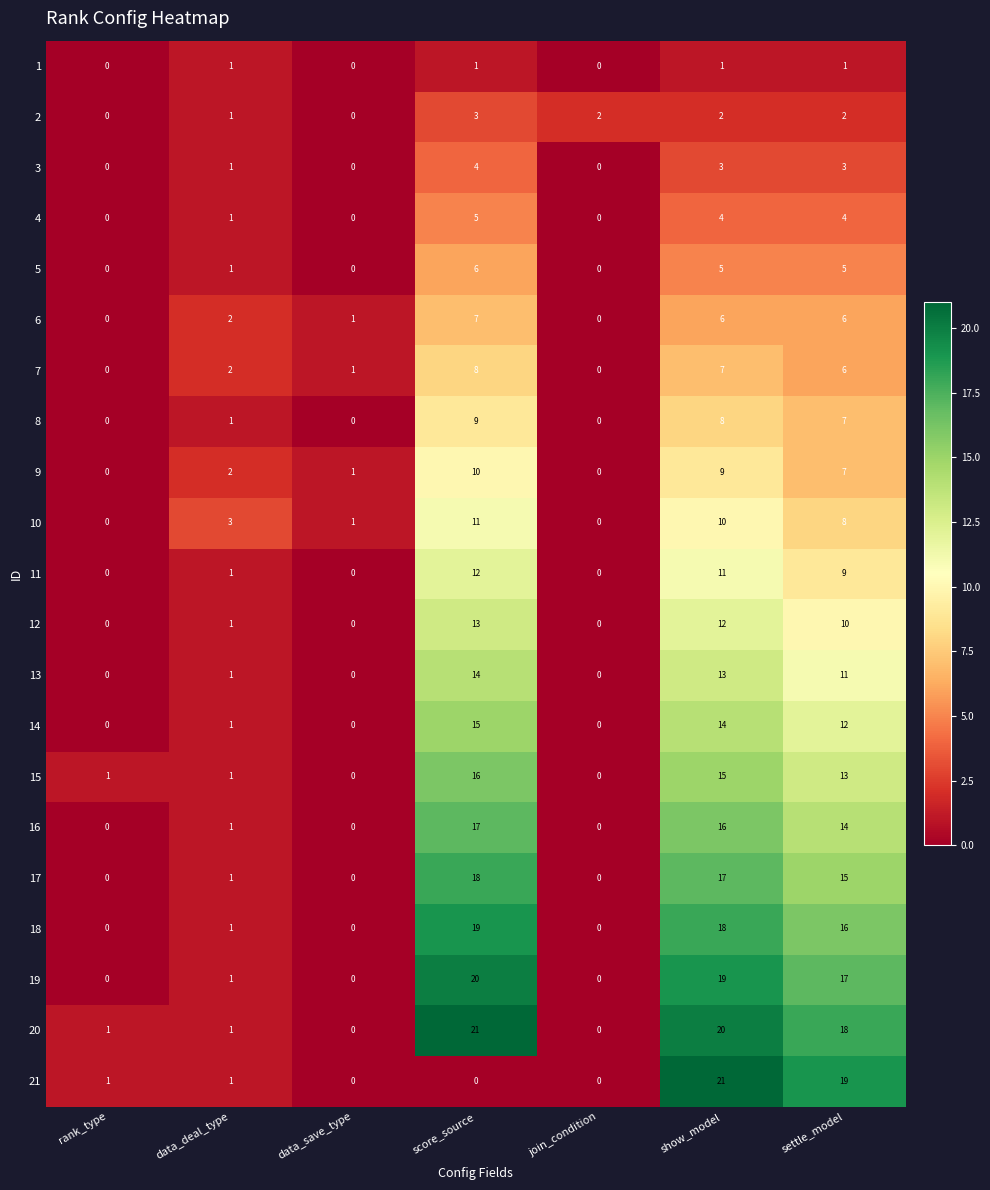

Is it true that 18 equals 0 at join_condition?

True